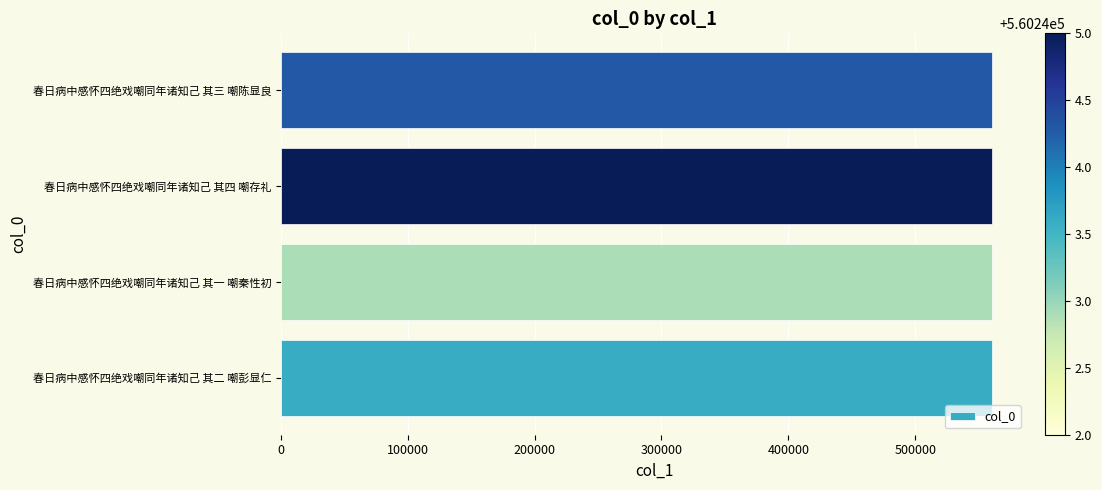

The chart shows a value of 824557 at 春日病中感怀四绝戏嘲同年诸知己 其四 嘲存礼. True or false?

False